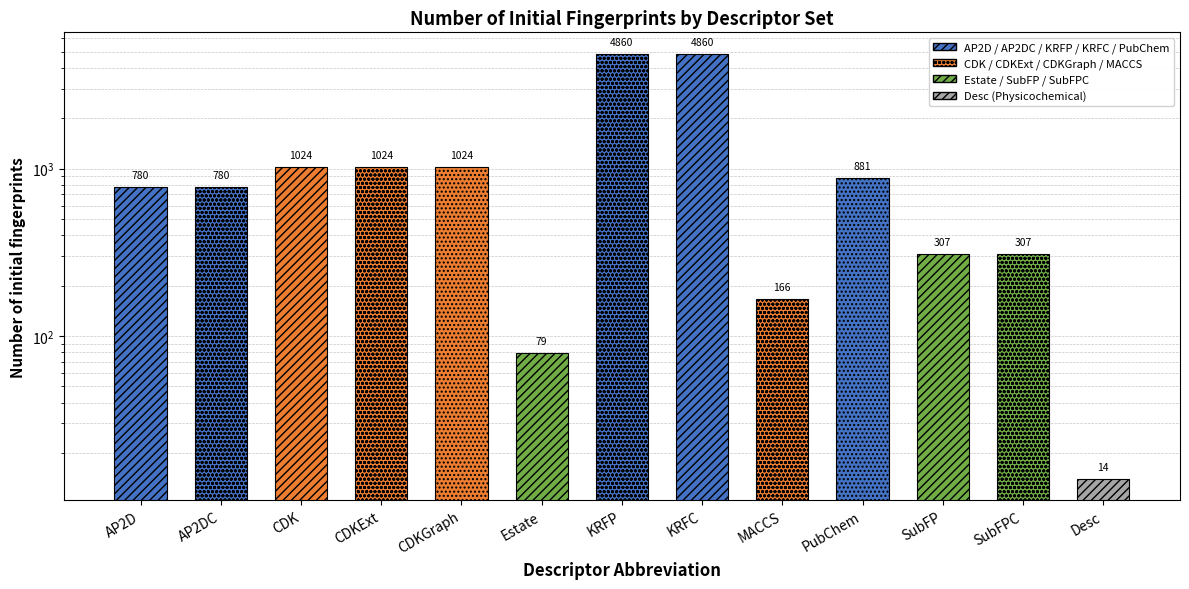

What is the difference between the maximum and minimum values?

4846